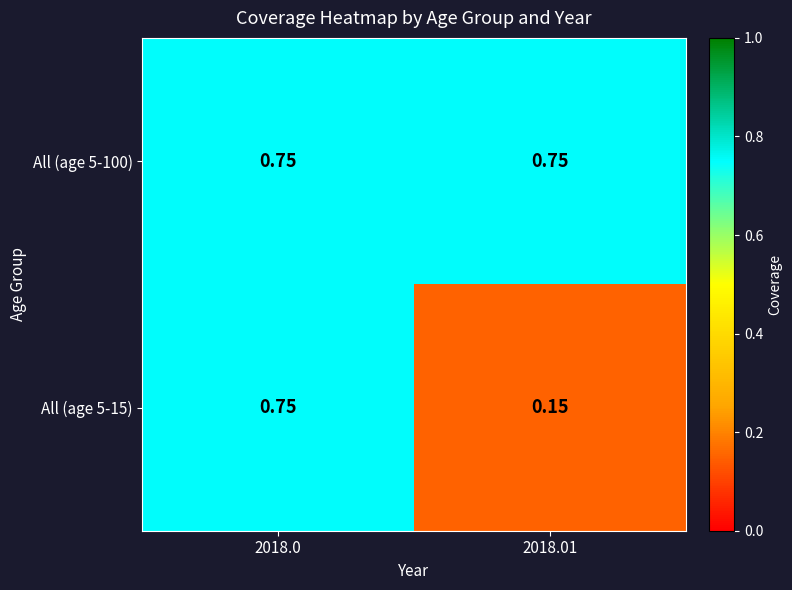

How many series are shown in this chart?

2